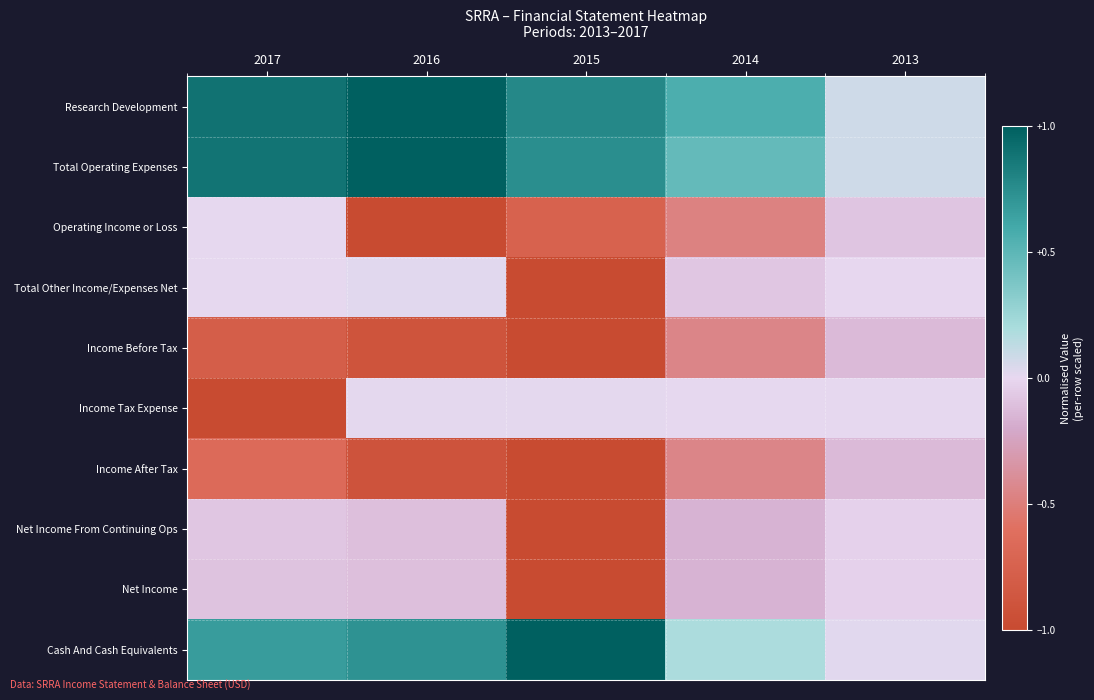

How many distinct data groups are displayed?

10